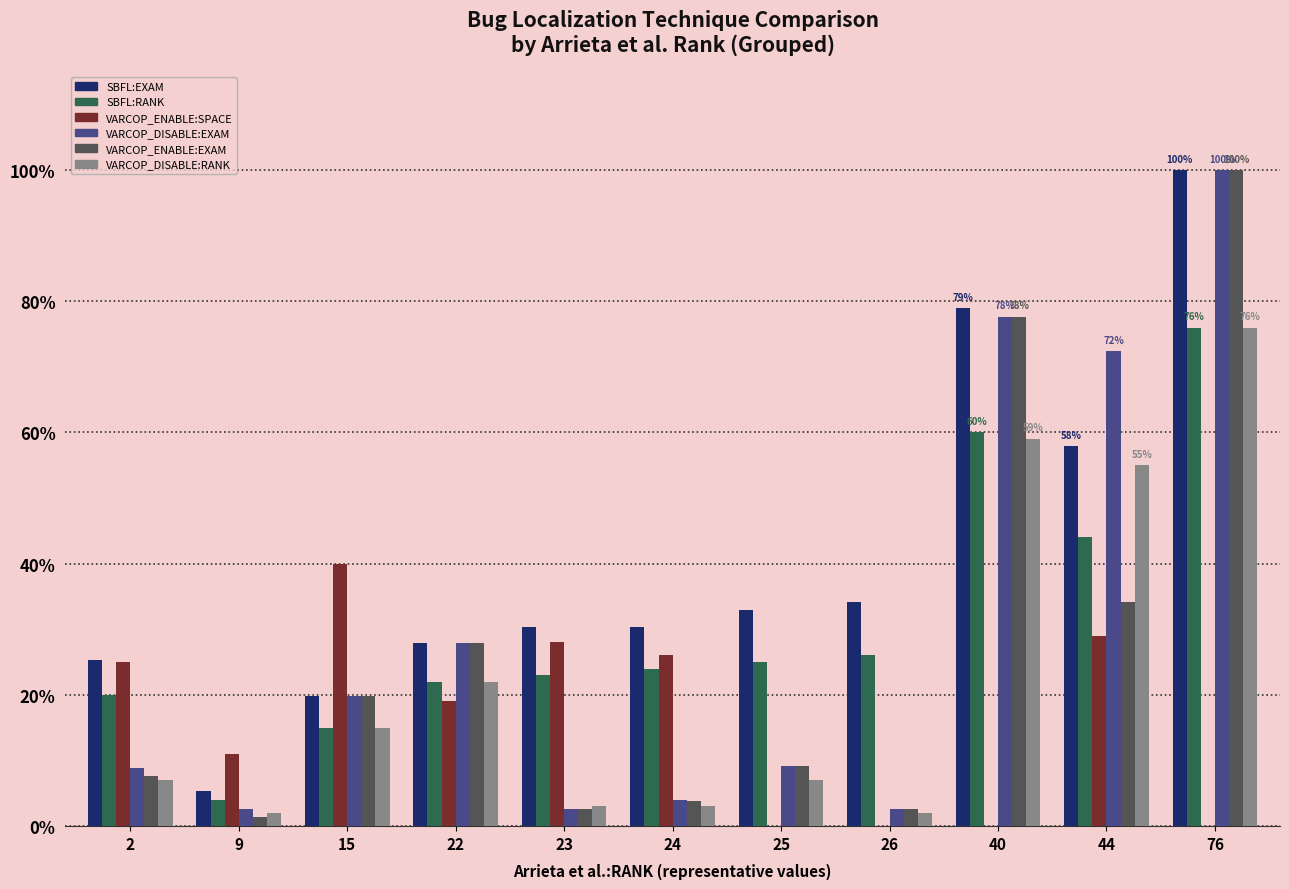

Which category has the highest value in the VARCOP_DISABLE:EXAM series?

76